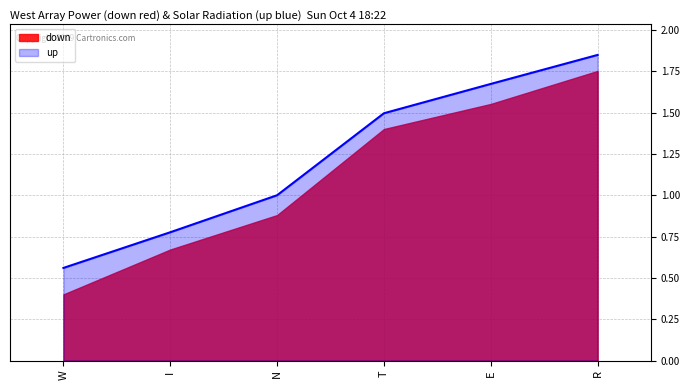

The chart shows a value of 2.8 at E. True or false?

False